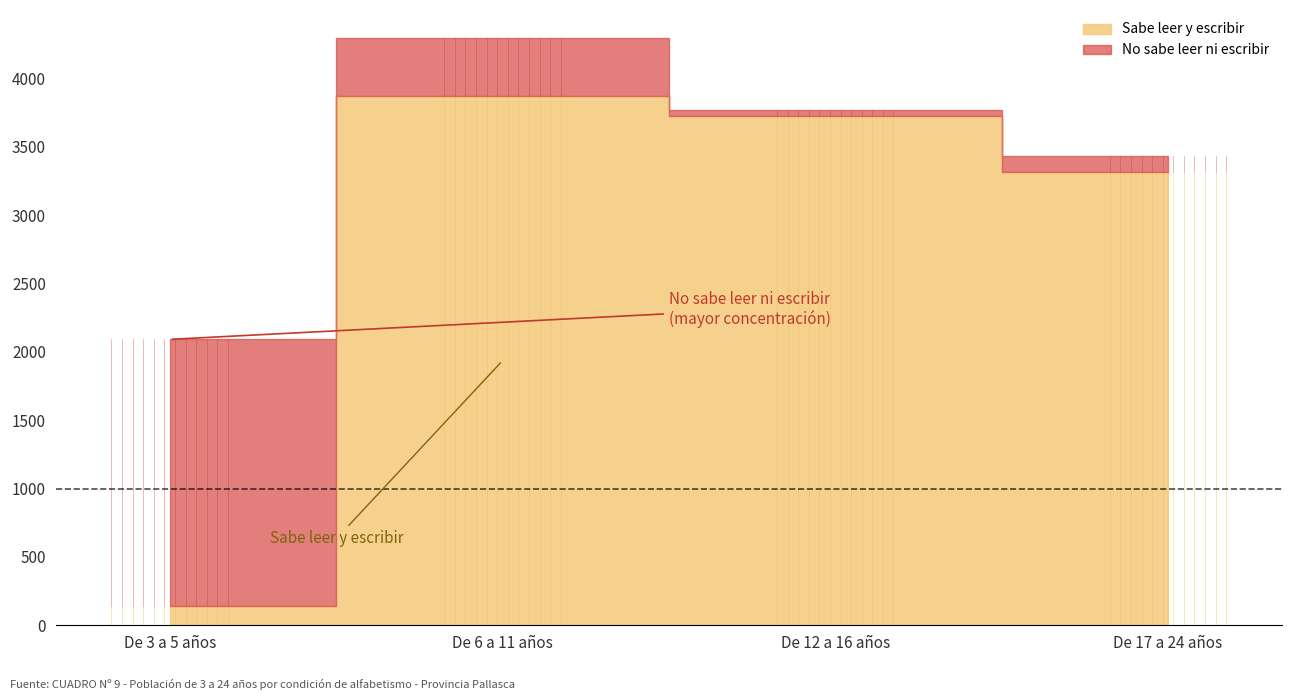

The value of Sabe leer y escribir at De 3 a 5 años is 142. True or false?

True